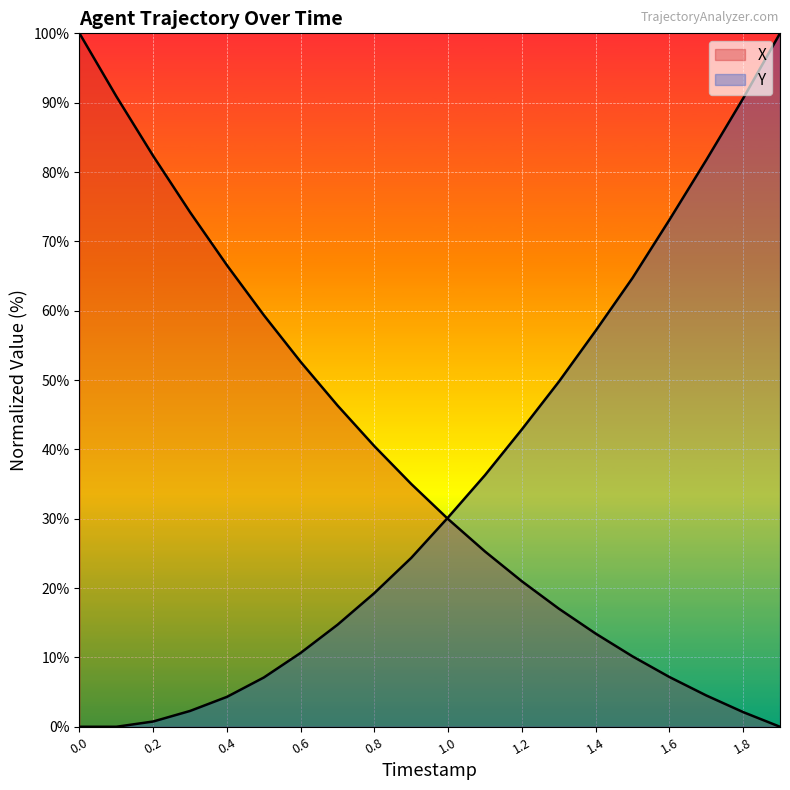

What is the difference between the second highest and second lowest values in the X series?

88.8